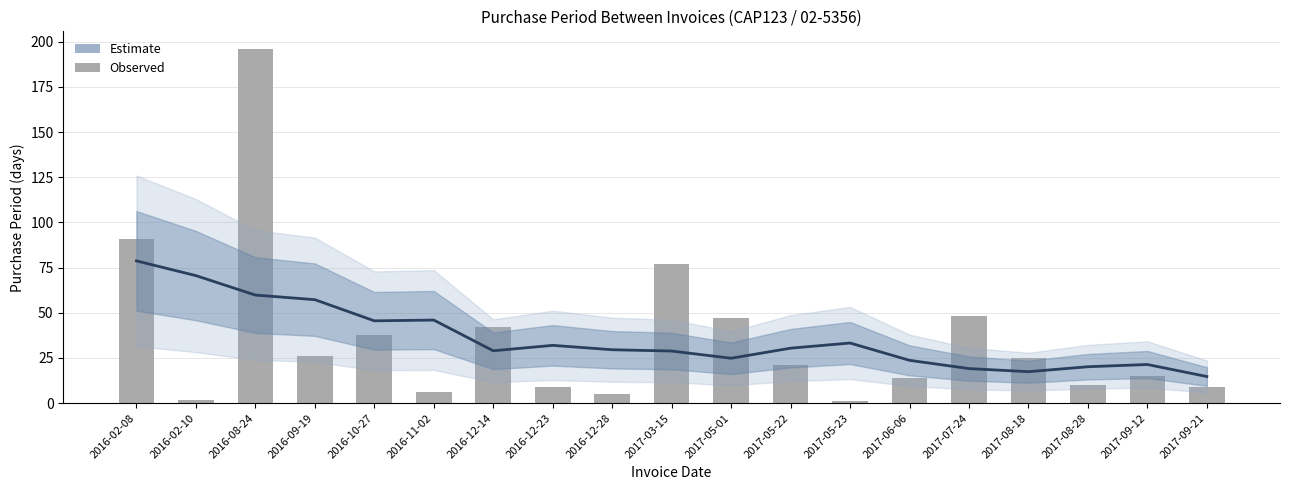

What is the sum of all PurchasePeriod values?

682.0